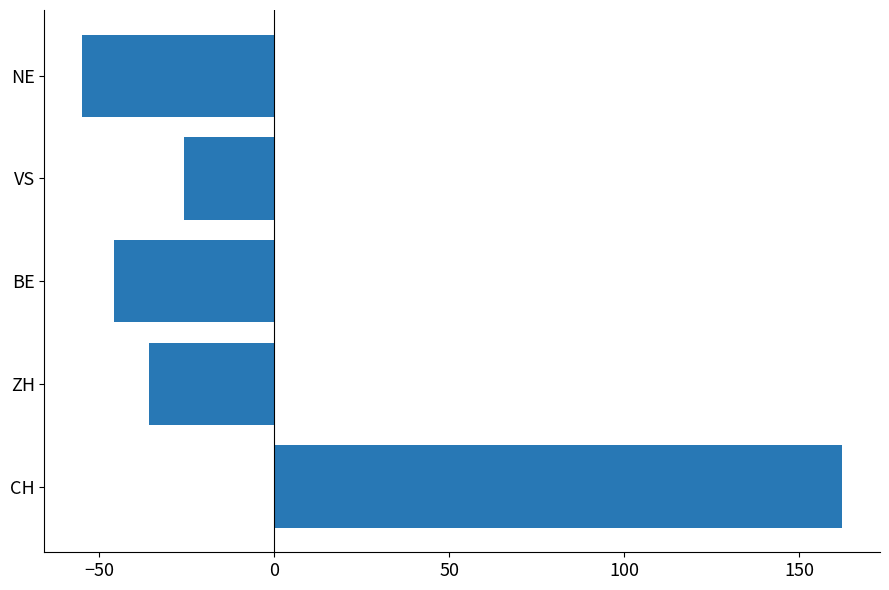

What is the difference between the maximum and minimum values?

217.0